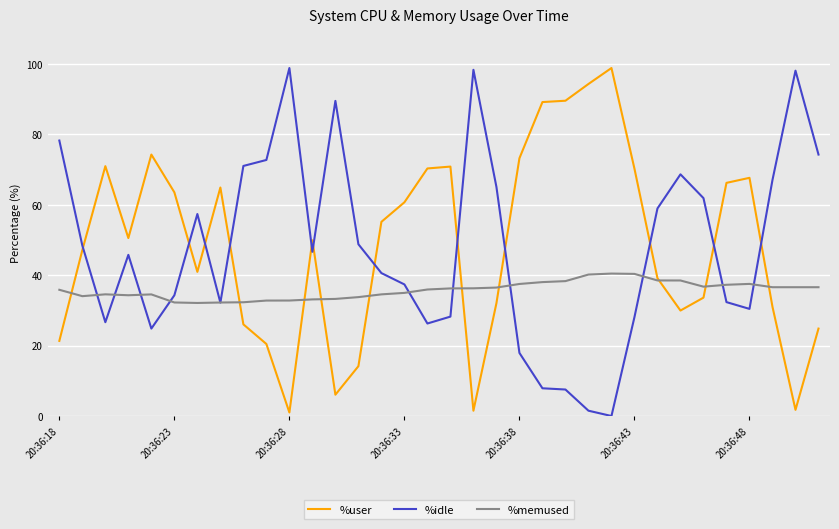

What is the greatest value displayed?

98.8